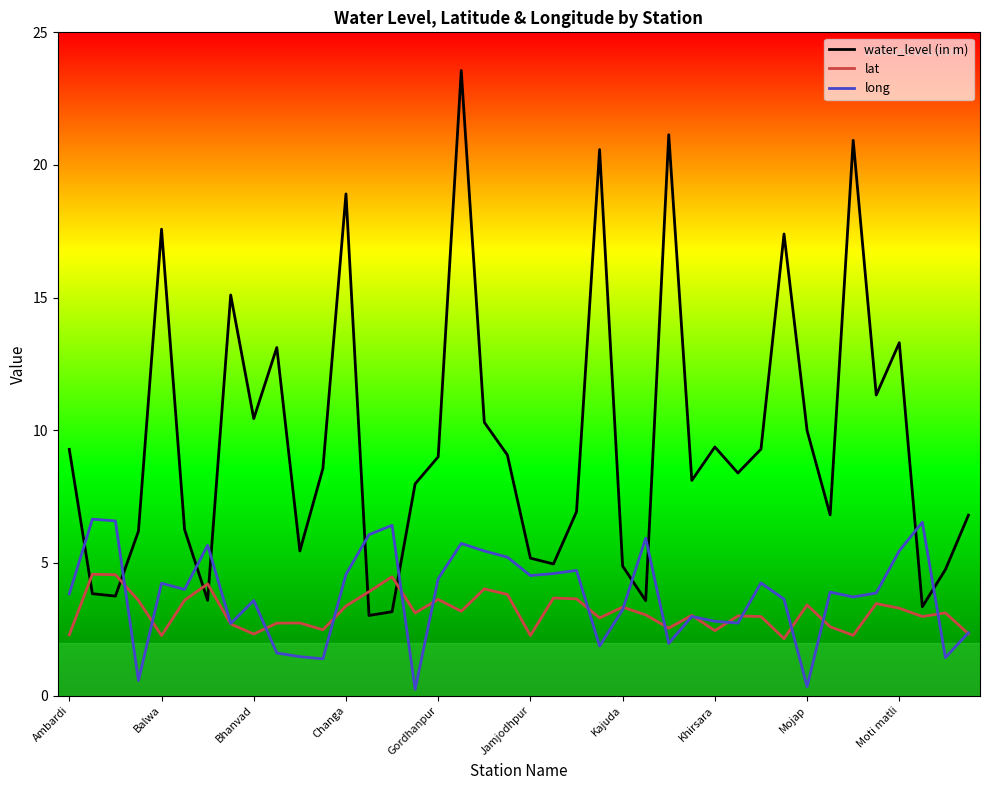

List the series in order of their peak value, lowest first.

lat, long, water_level (in m)